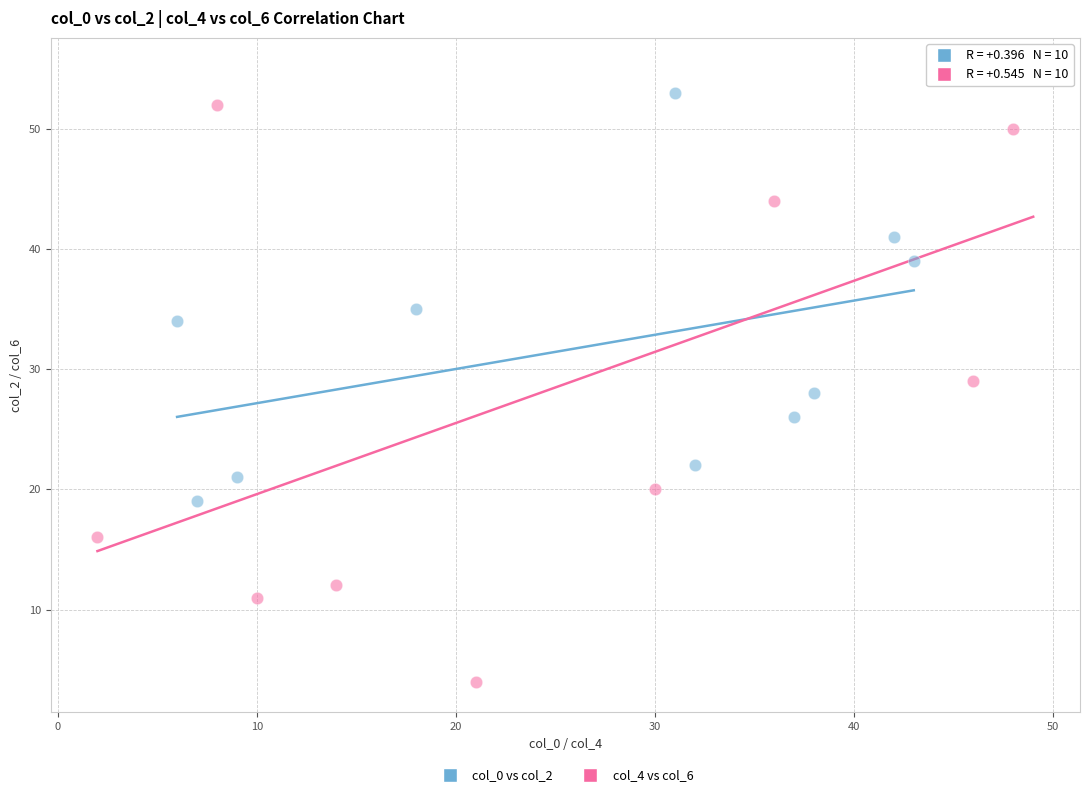

Which series has the widest spread of Y values?

col_4 vs col_6